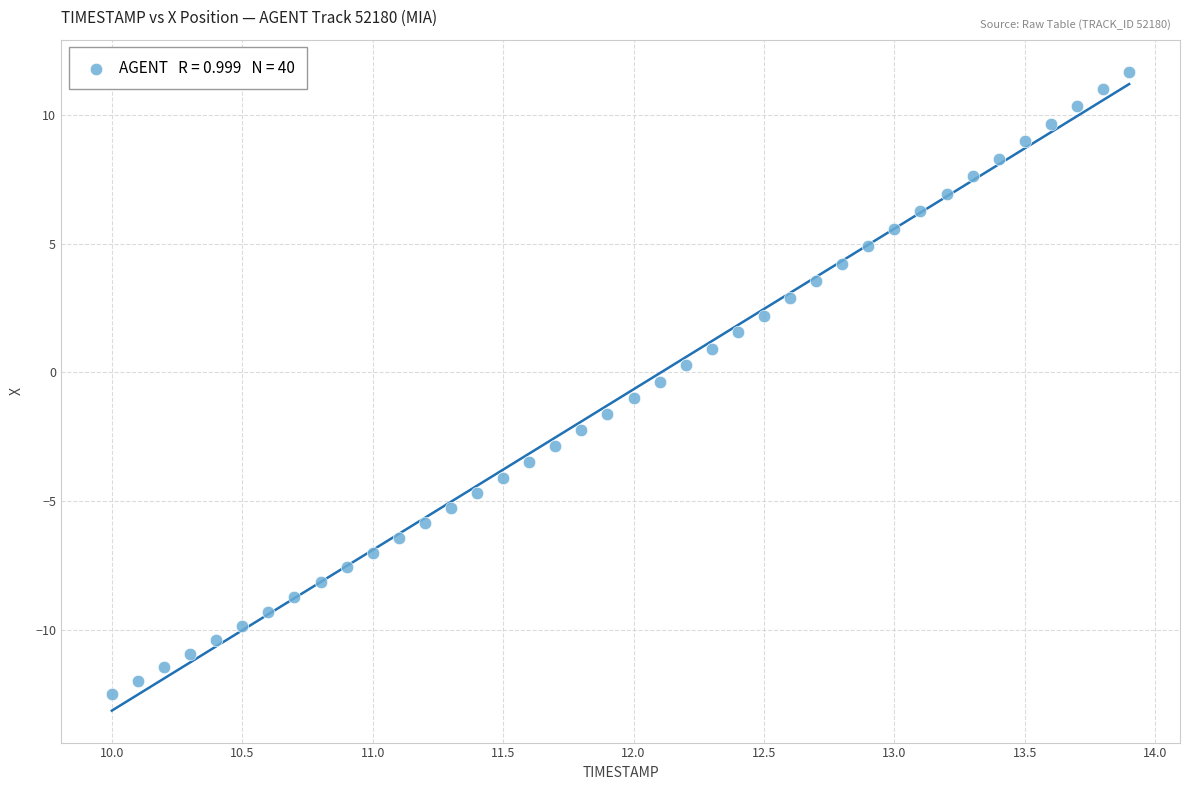

What is the range of X values (max minus min)?

3.9